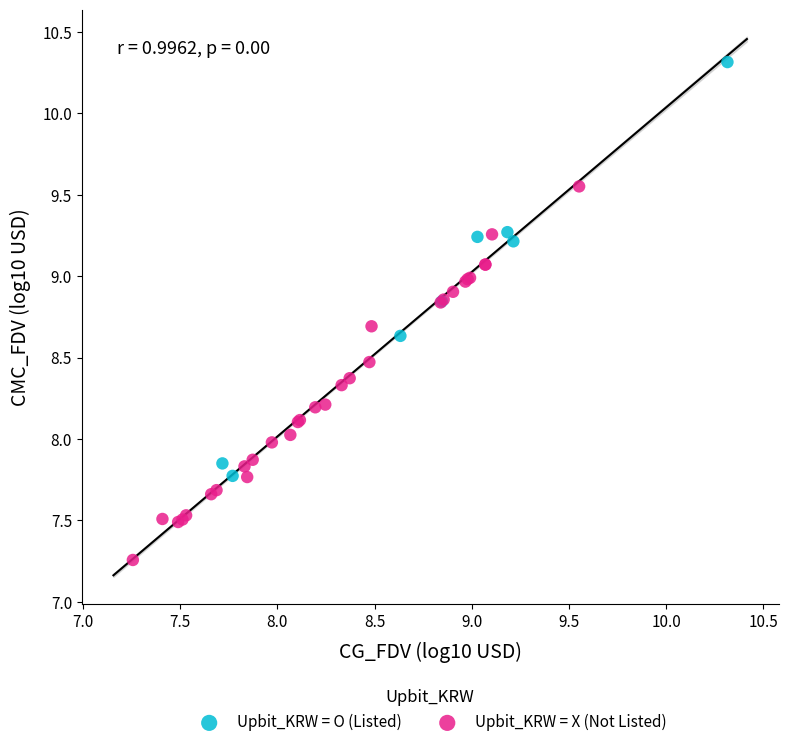

Which series contains the lowest Y value?

Upbit_KRW = X (Not Listed)